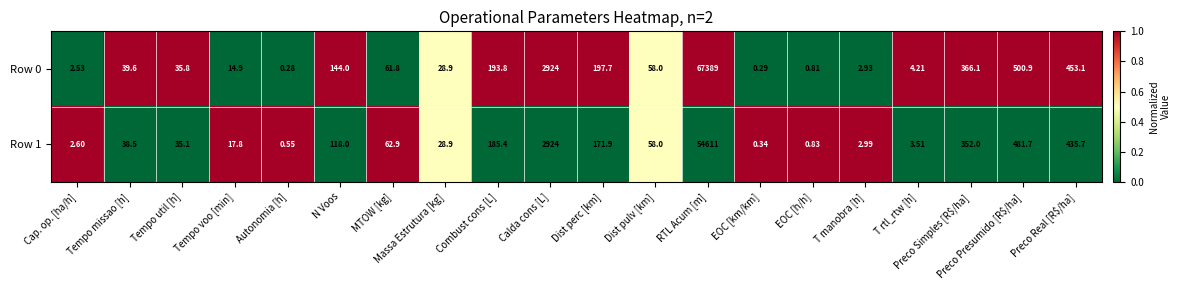

At which category is the sum across all series the highest?

RTL Acum [m]